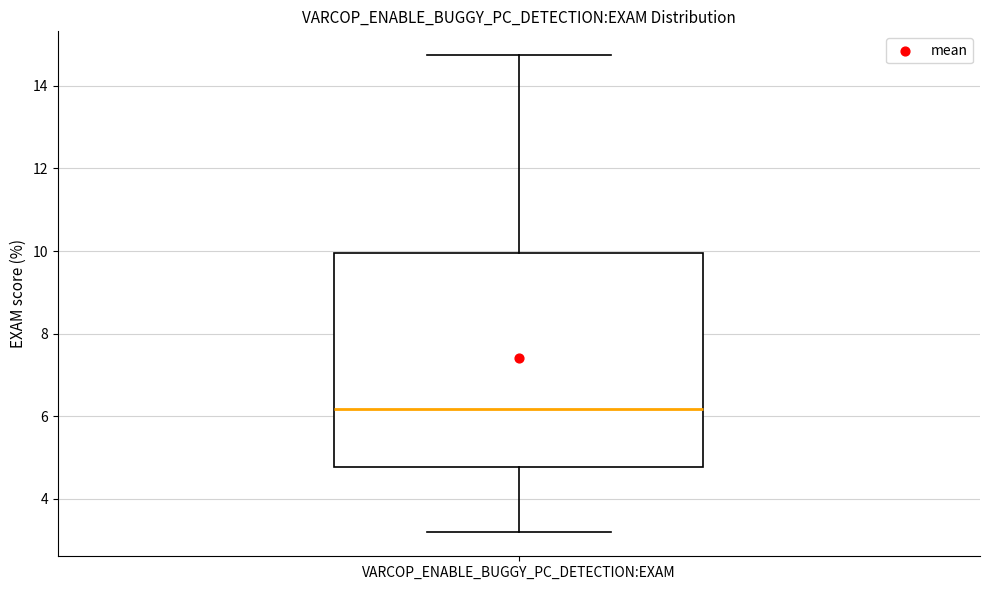

Where is the upper edge of the box for VARCOP_ENABLE_BUGGY_PC_DETECTION:EXAM on the y-axis? The values are not printed on the chart, so give them approximately, as read against the axis.

10.0